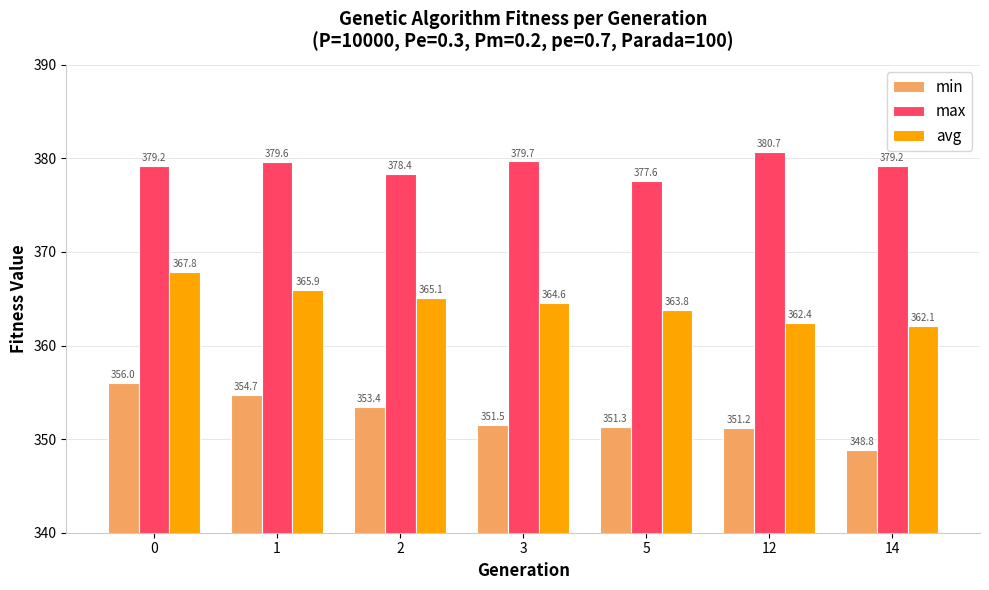

Where is max nearest to the value 379?

14